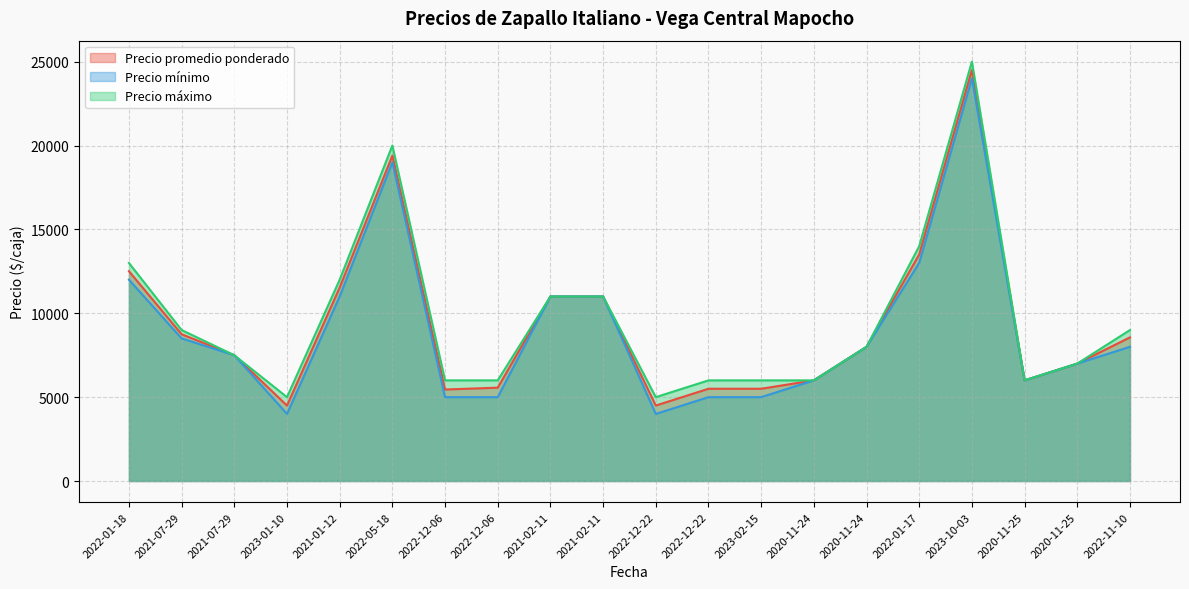

What is the sum of the Precio mínimo values at 2020-11-24 and 2022-12-06?

13000